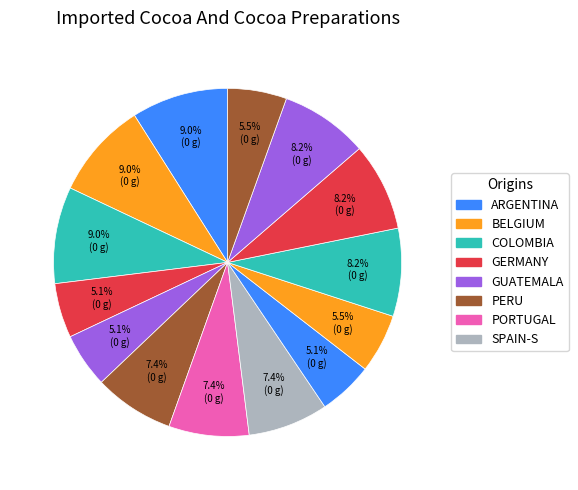

Count the number of slices in the pie.

14